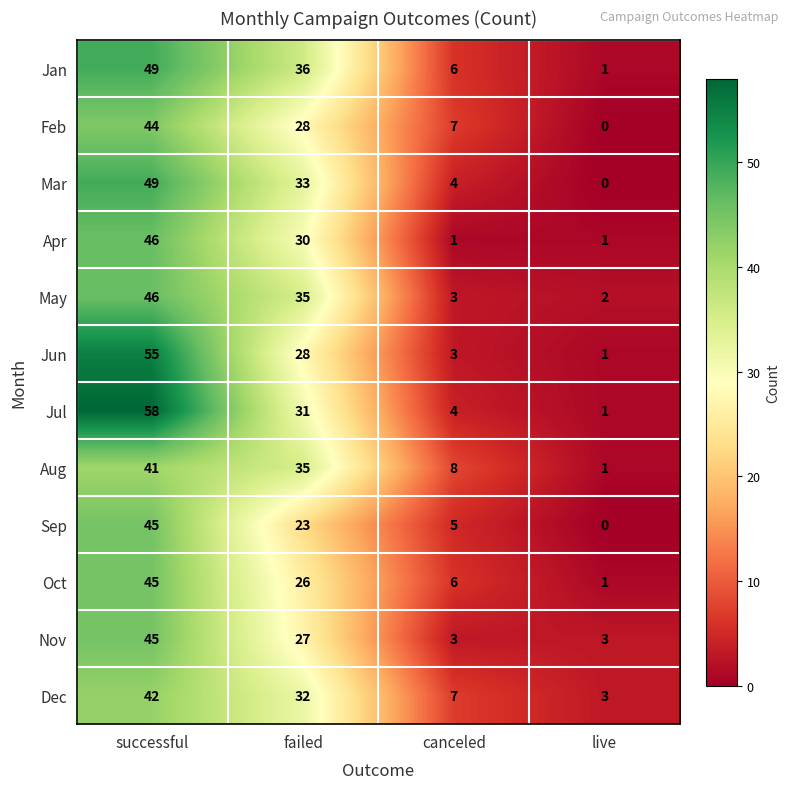

At how many categories does at least one series exceed 47?

1